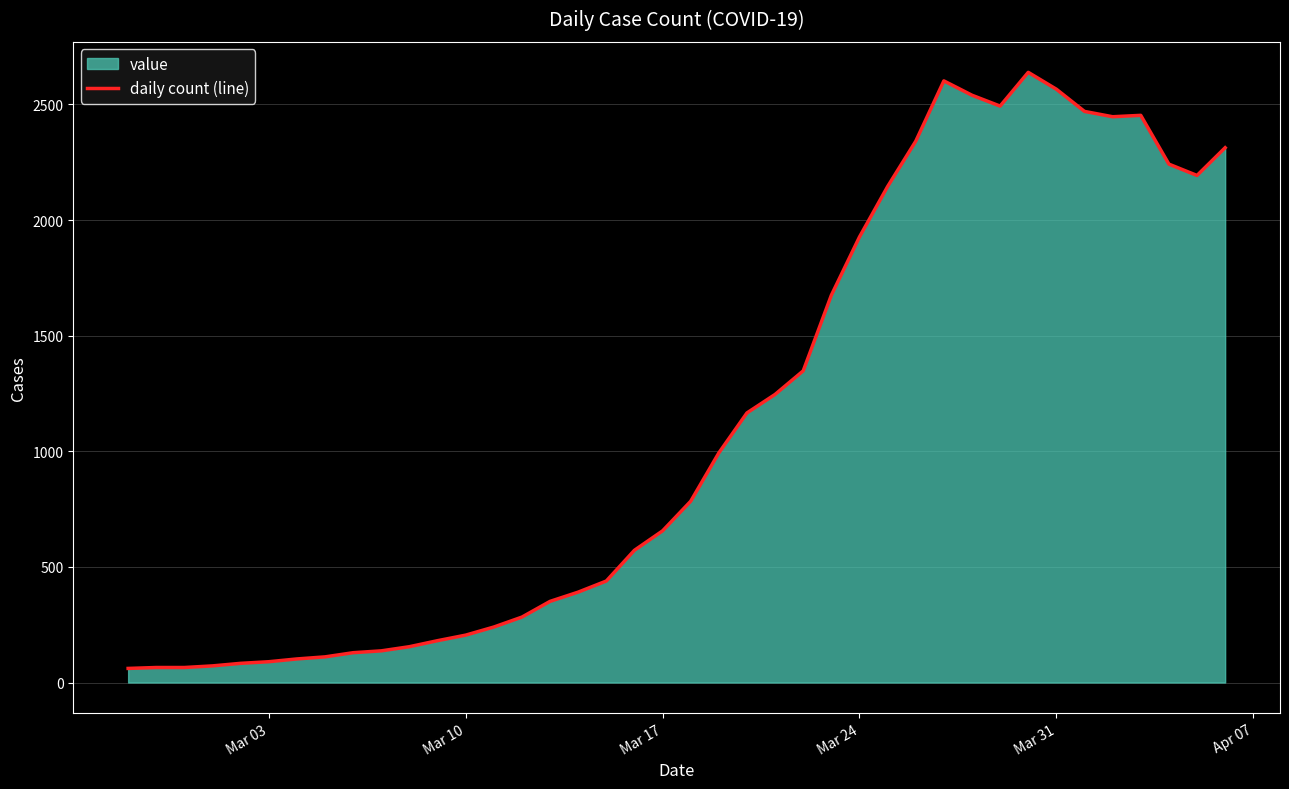

The value at Mar 31 is 1735. True or false?

False